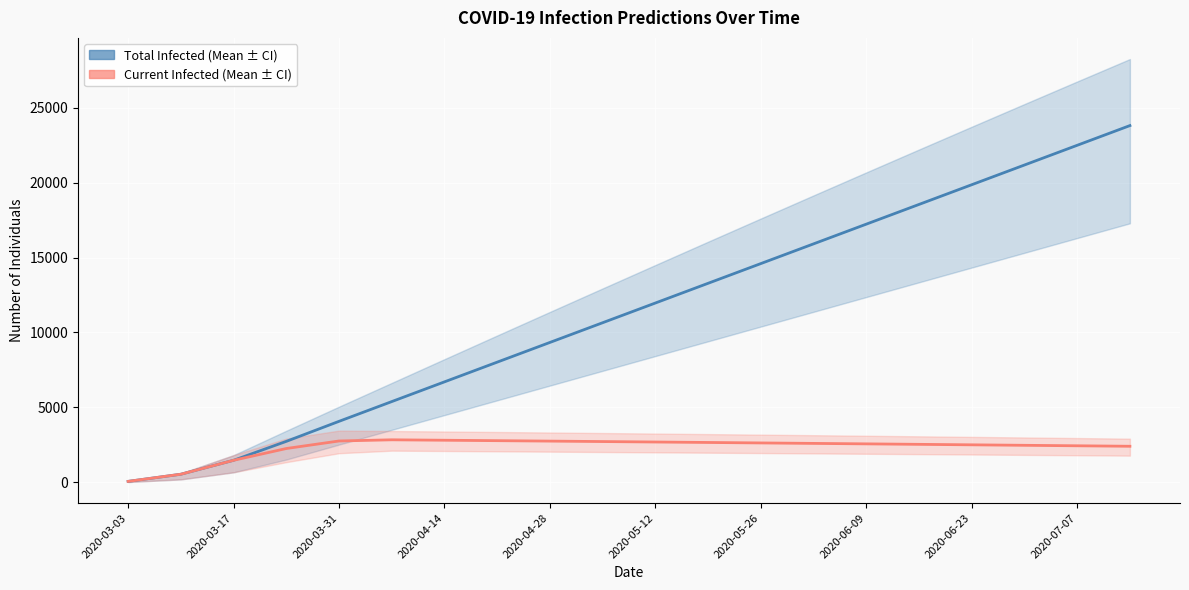

Where is predicted_total_infected_mean nearest to the value 11934?

2020-05-12